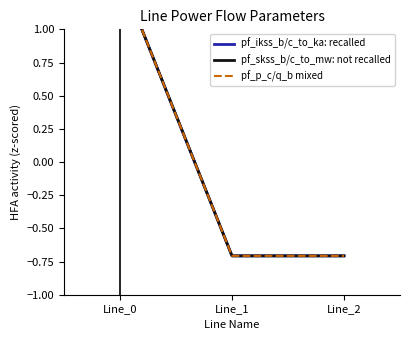

Reading left to right, list all the values displayed in this chart.

pf_ikss_b/c_to_ka: recalled: Line_0=1.4	Line_1=-0.7	Line_2=-0.7
pf_skss_b/c_to_mw: not recalled: Line_0=1.4	Line_1=-0.7	Line_2=-0.7
pf_p_c/q_b mixed: Line_0=1.4	Line_1=-0.7	Line_2=-0.7